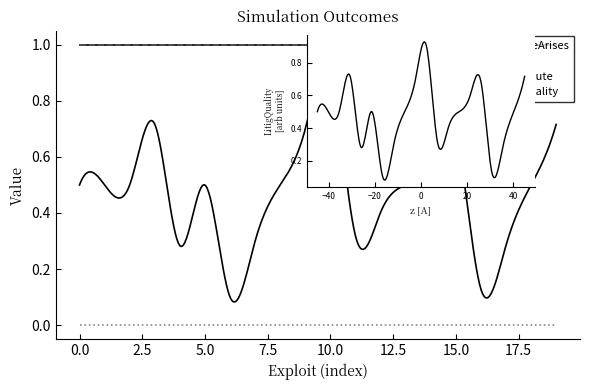

What is the difference between the highest and lowest values at 0?

1.0